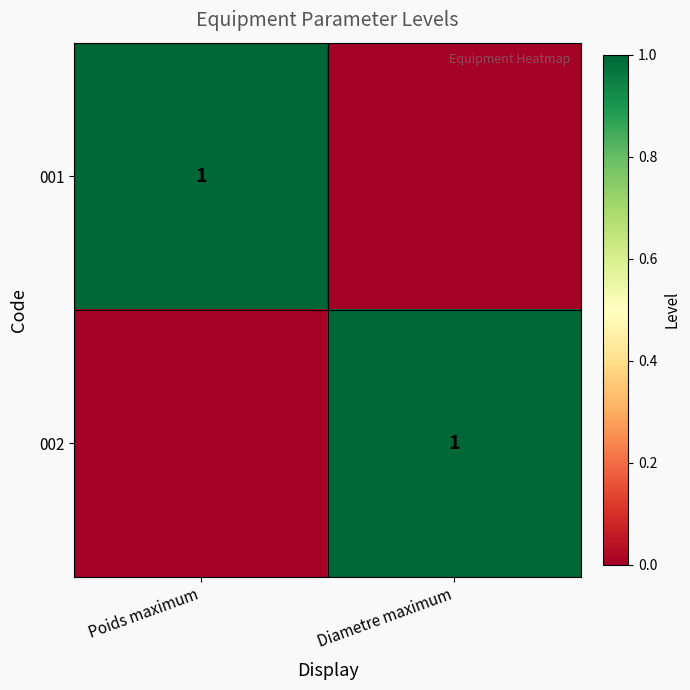

Is it true that 002 equals 1 at Diametre maximum?

True